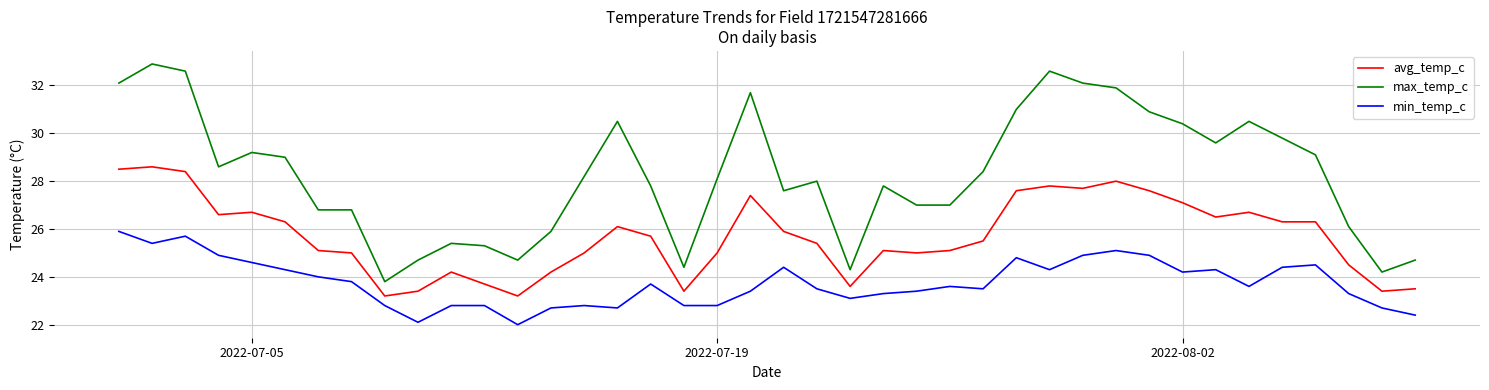

True or false: avg_temp_c and min_temp_c cross at least once.

False